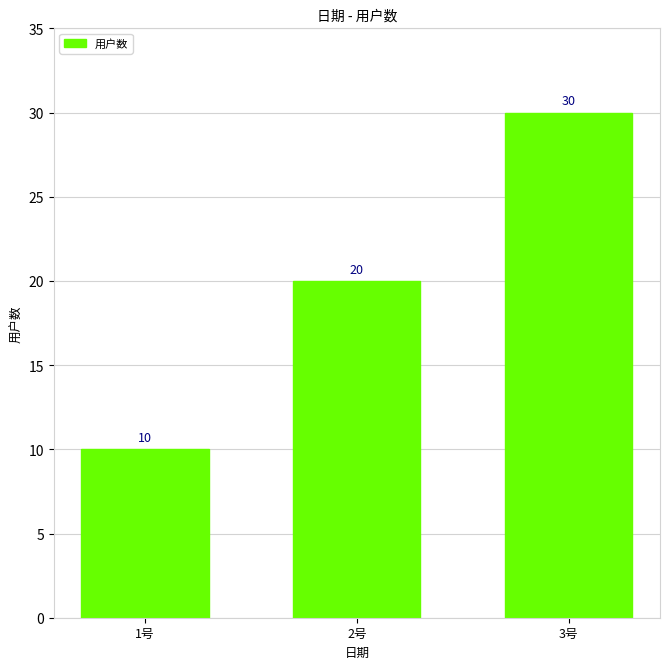

What is the label of the 3rd bar from the right?

1号